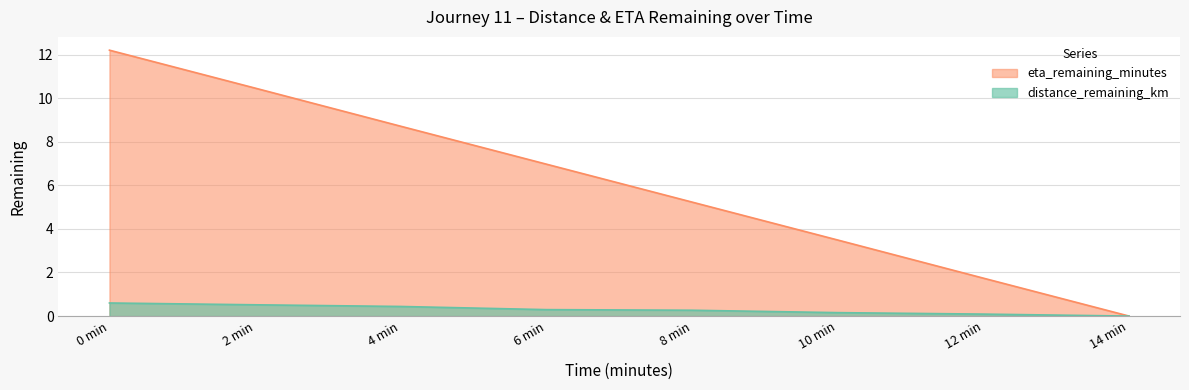

Reading left to right, extract all data points from this chart.

distance_remaining_km: 0 min=0.6	2 min=0.5	4 min=0.4	6 min=0.3	8 min=0.3	10 min=0.2	12 min=0.1	14 min=0.0
eta_remaining_minutes: 0 min=12.2	2 min=10.5	4 min=8.7	6 min=7.0	8 min=5.2	10 min=3.5	12 min=1.7	14 min=0.0